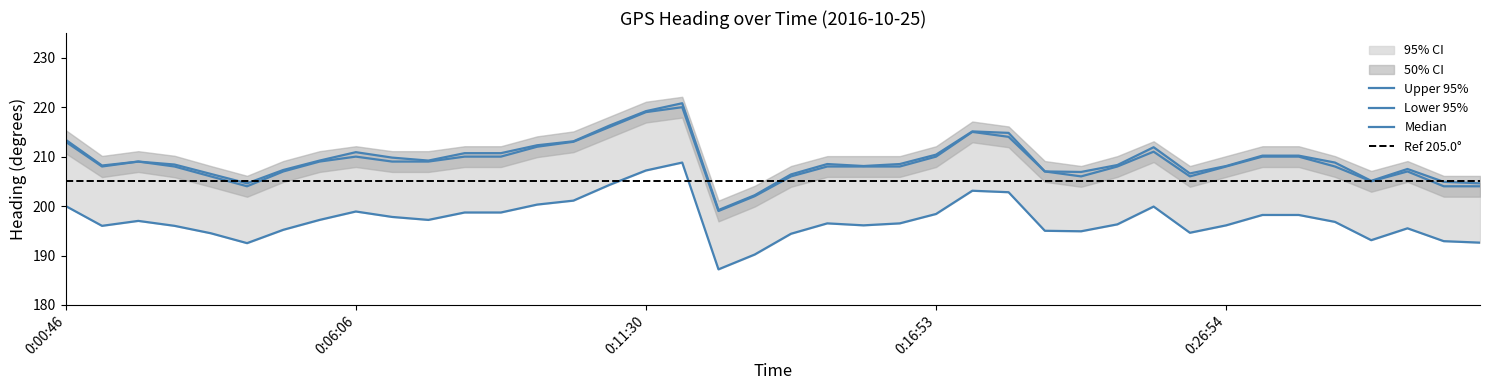

True or false: heading_upper95 and heading_center intersect in this chart.

False